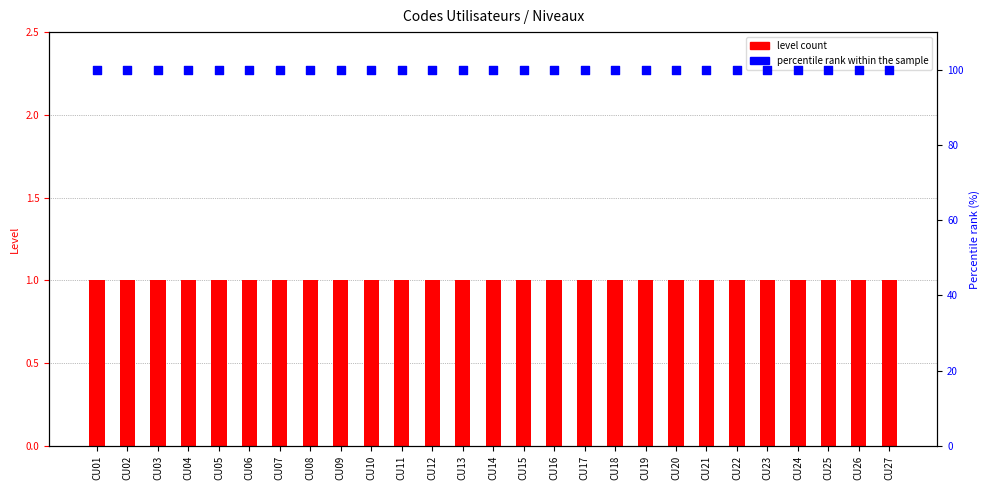

Which series has the widest spread of Y values?

level count